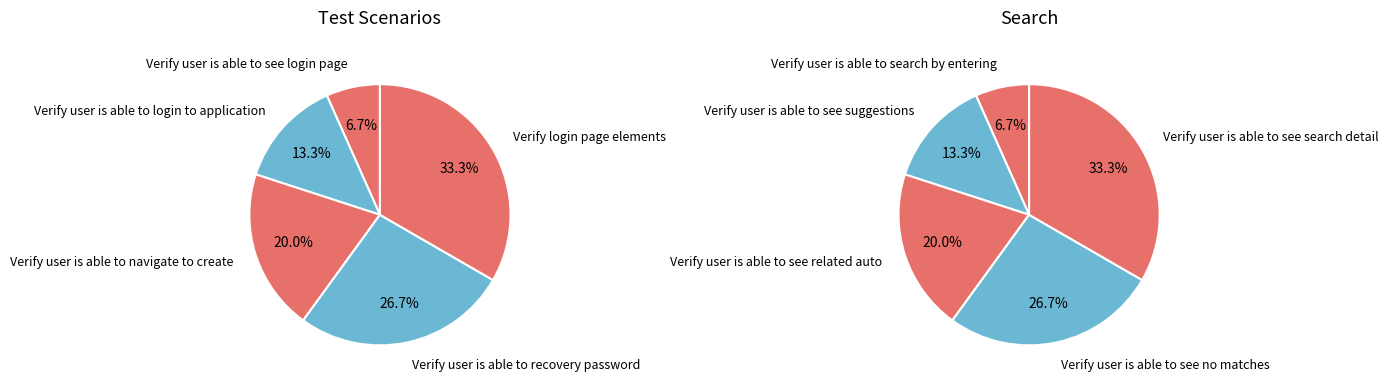

What percentage is the Test Scenarios slice, to the nearest percent?

7%